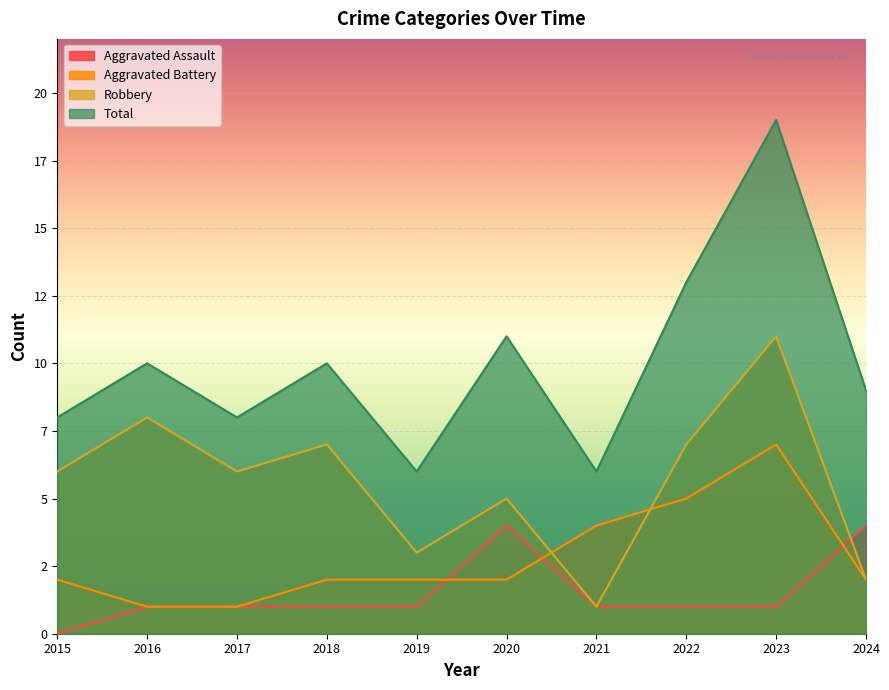

True or false: Aggravated Battery and Total cross at least once.

False